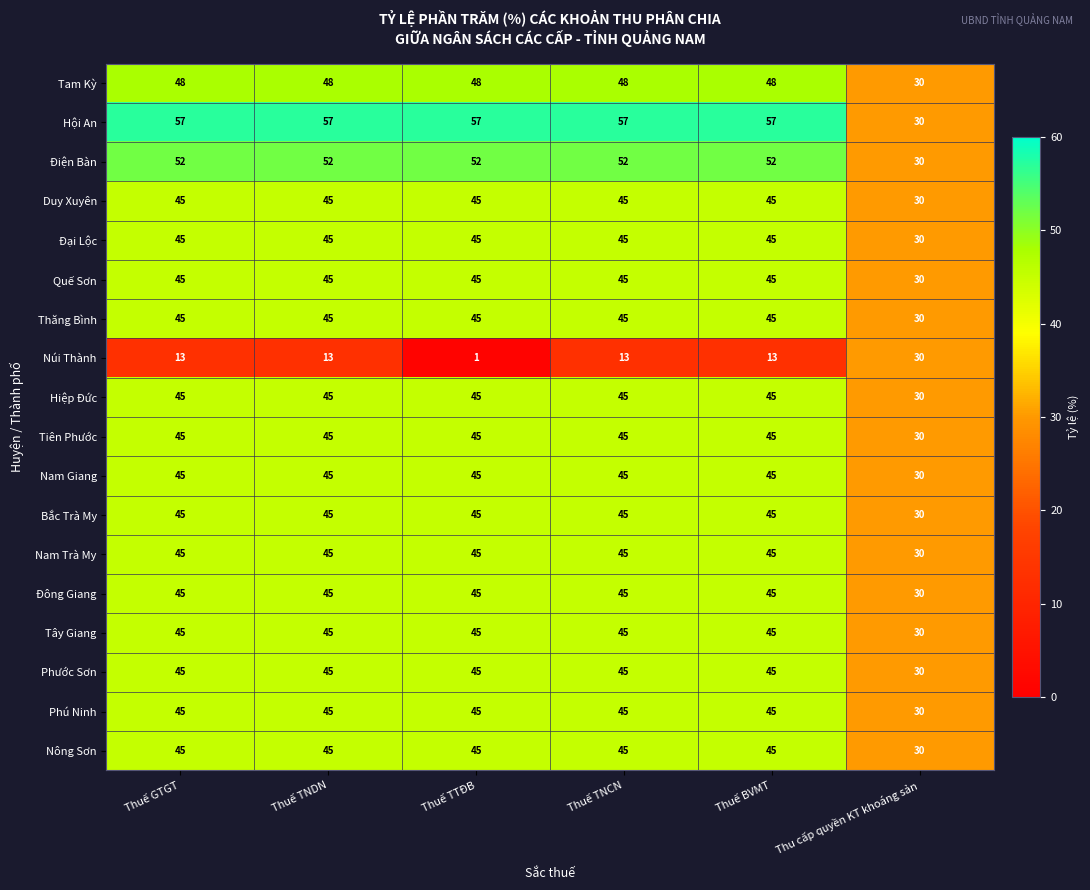

What is the total value across all series at Thuế TNCN?

800